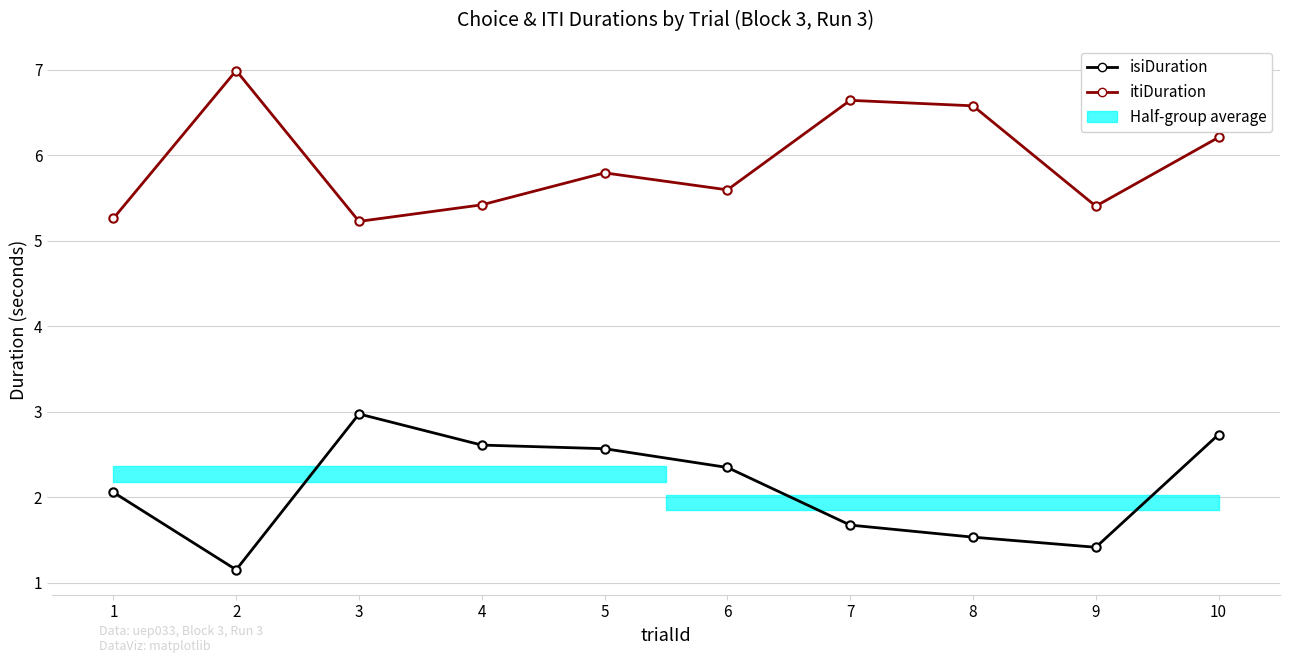

Does the chart have visible grid lines?

Yes